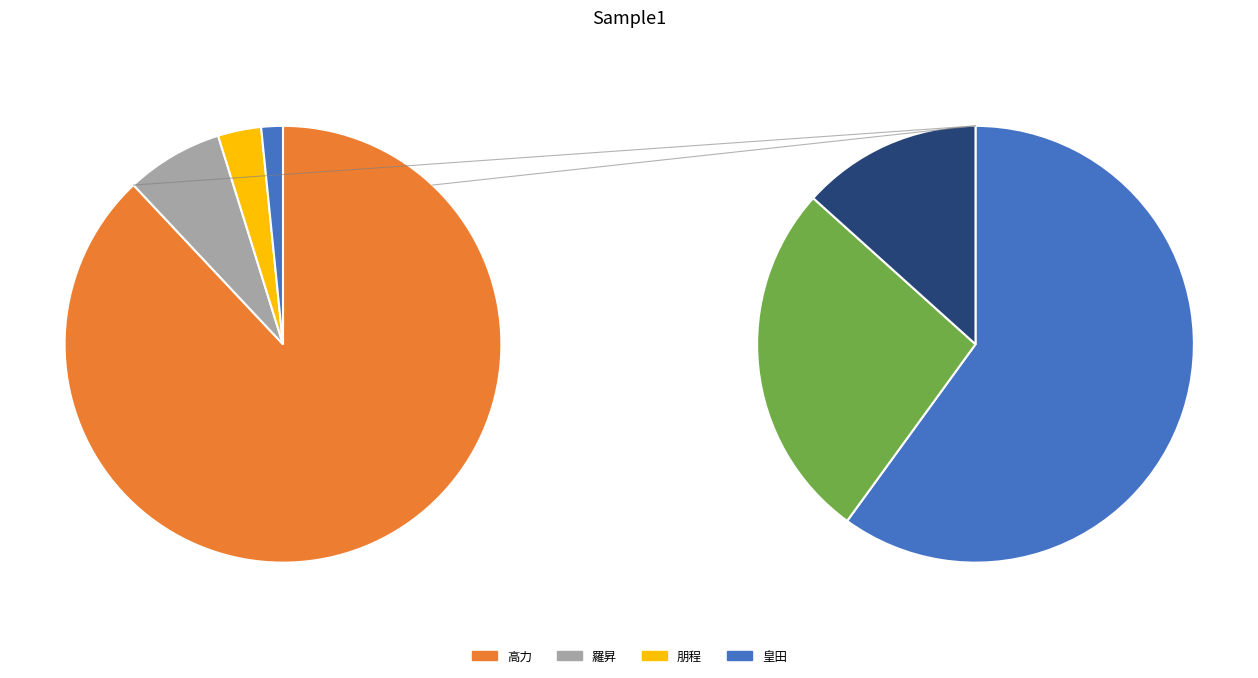

The 8996 slice represents 80% of the pie. True or false?

False